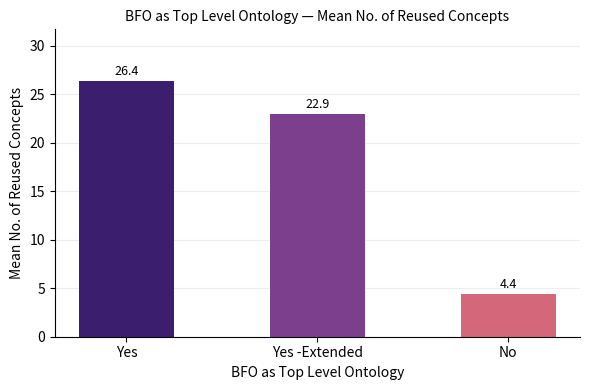

True or false: the data shows 4.5 at Yes -Extended.

False